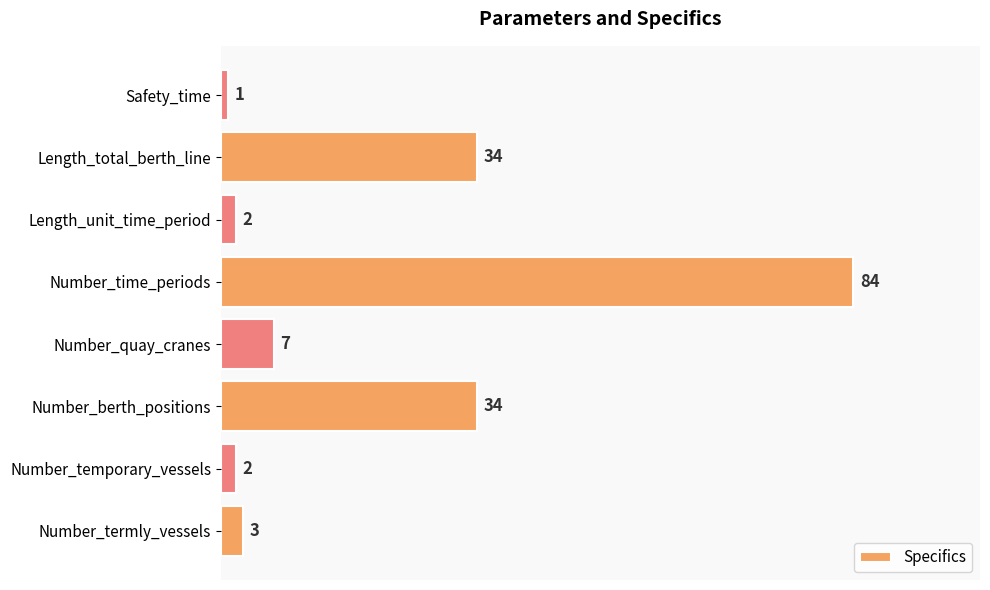

True or false: the data shows 49 at Length_total_berth_line.

False